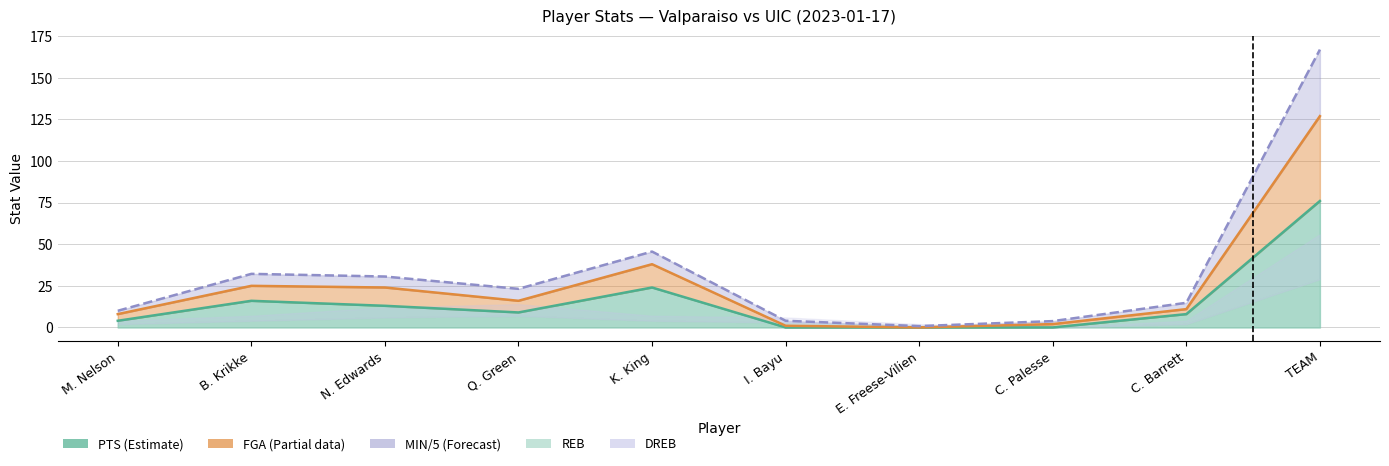

The MIN series shows 8.0 at M. Nelson. True or false?

True